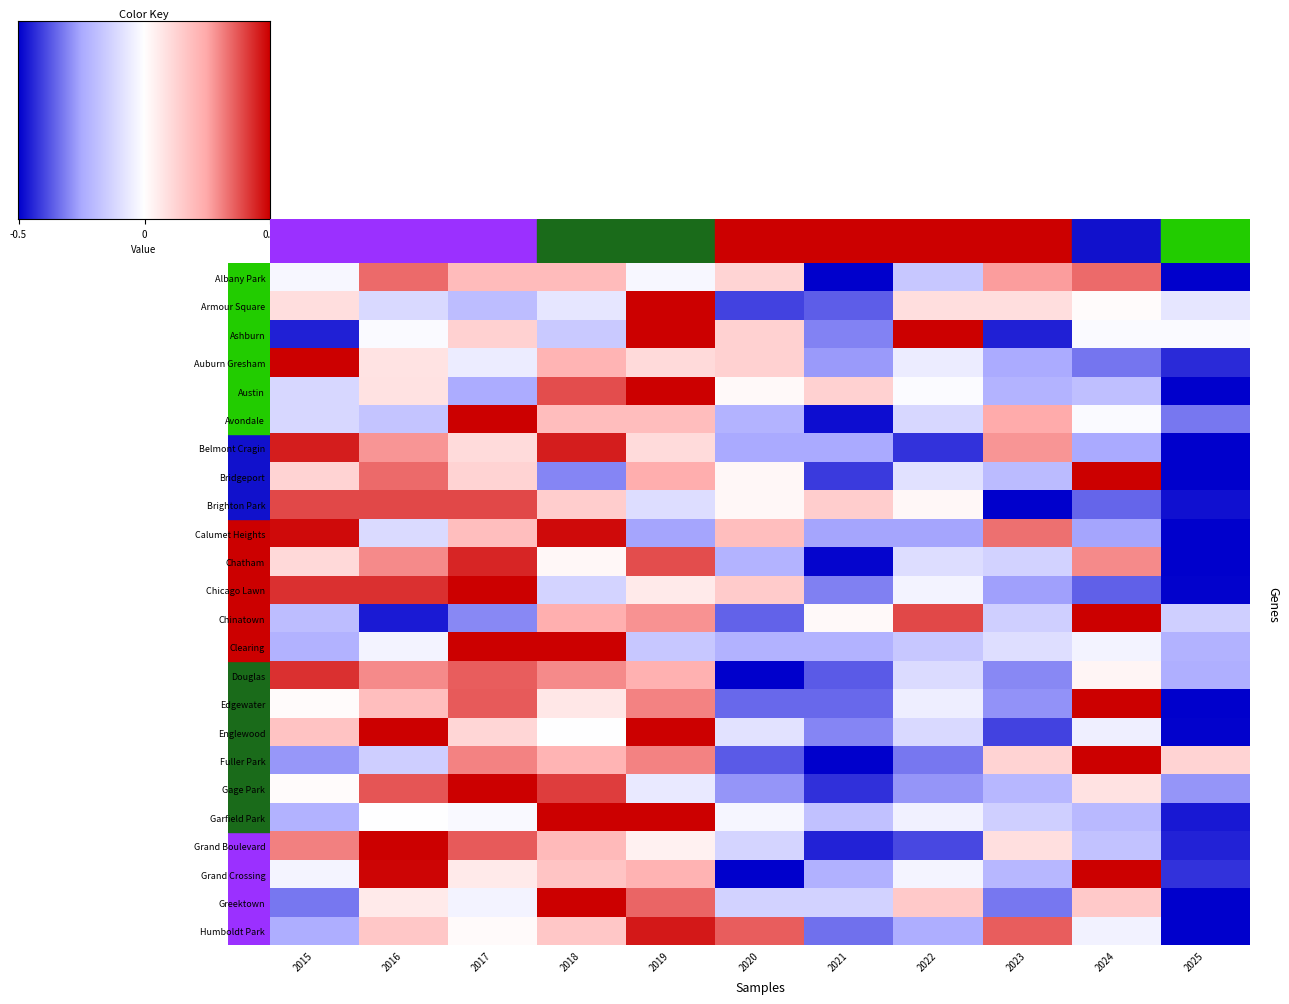

List the labels in order of Clearing value, largest first.

2018, 2017, 2016, 2024, 2023, 2019, 2022, 2015, 2020, 2021, 2025